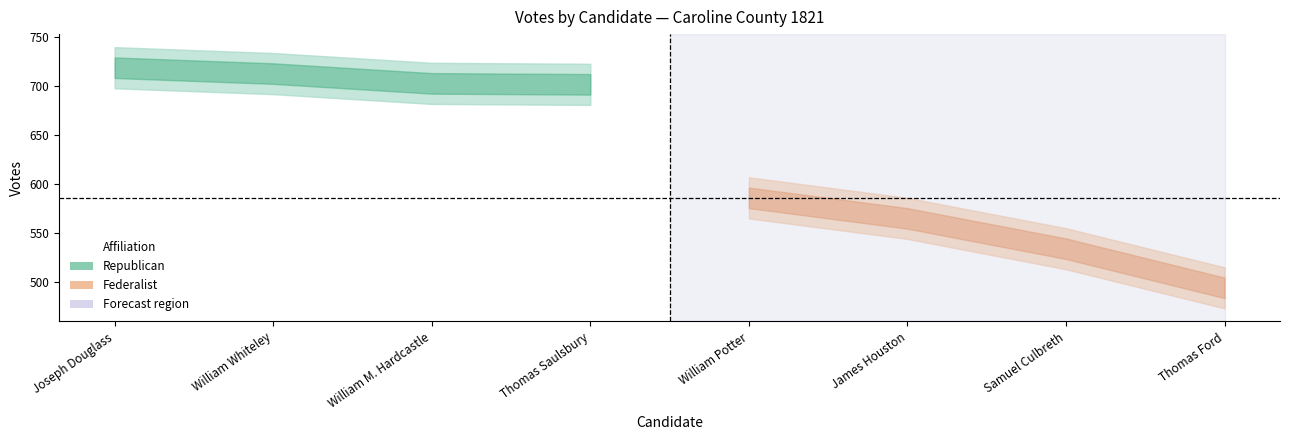

How many series are shown in this chart?

2